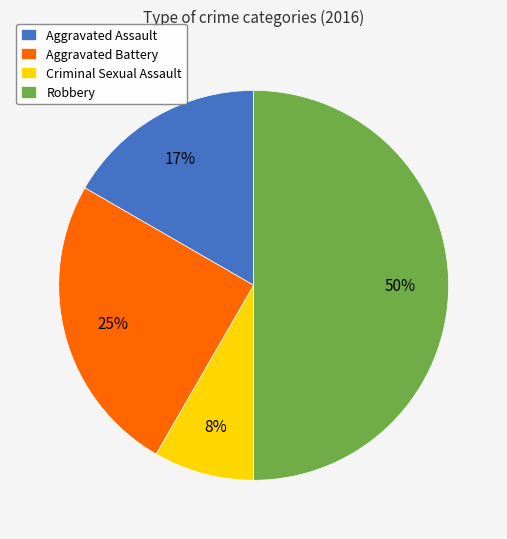

Is it true that Criminal Sexual Assault is 8% of the pie?

True